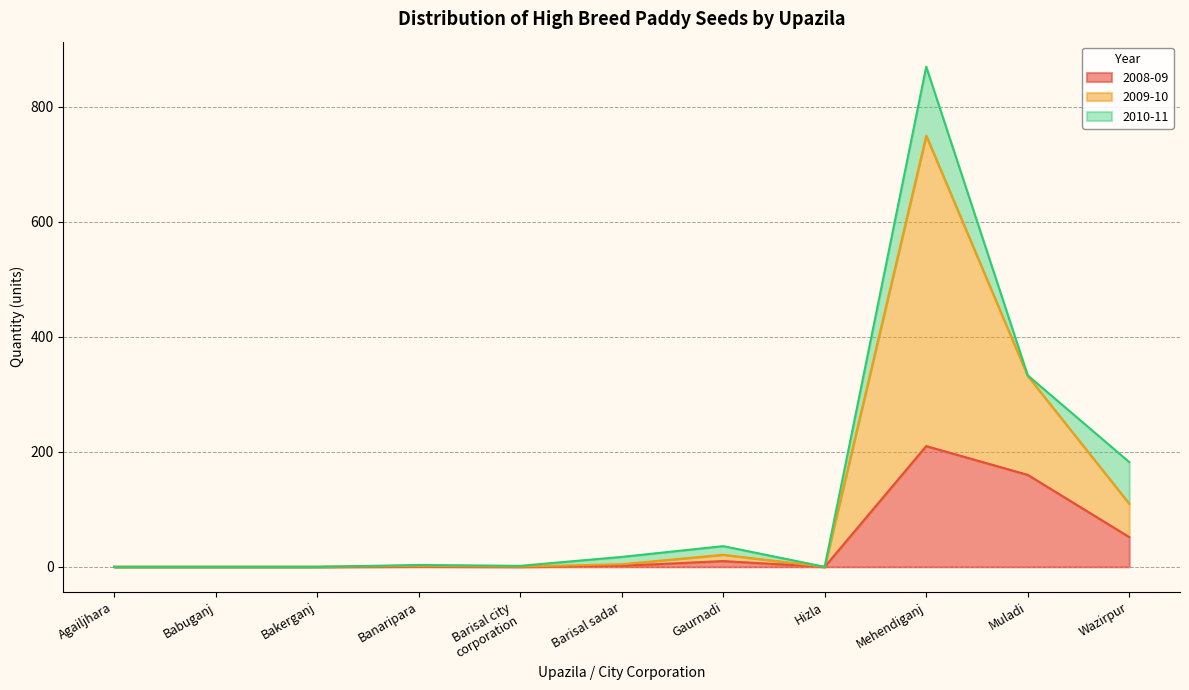

What is the maximum value for 2008-09?

210.0